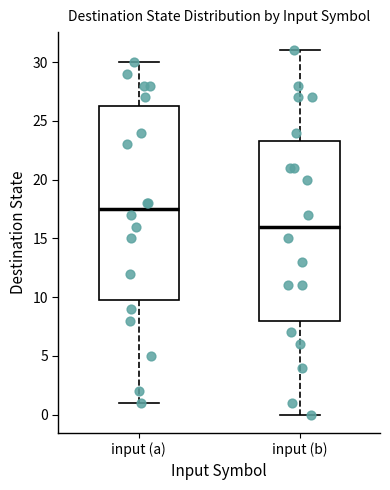

Reading left to right, transcribe this box plot: for each box, give where its median line is, the range the box spans, and where its two whiskers end, as read against the y-axis. The values are not printed on the chart, so give them approximately, as read against the axis.

input (a): median 17.5, box 10.0 to 26.5, whiskers 1.0 to 30.0
input (b): median 16.0, box 8.0 to 23.5, whiskers 0.0 to 31.0